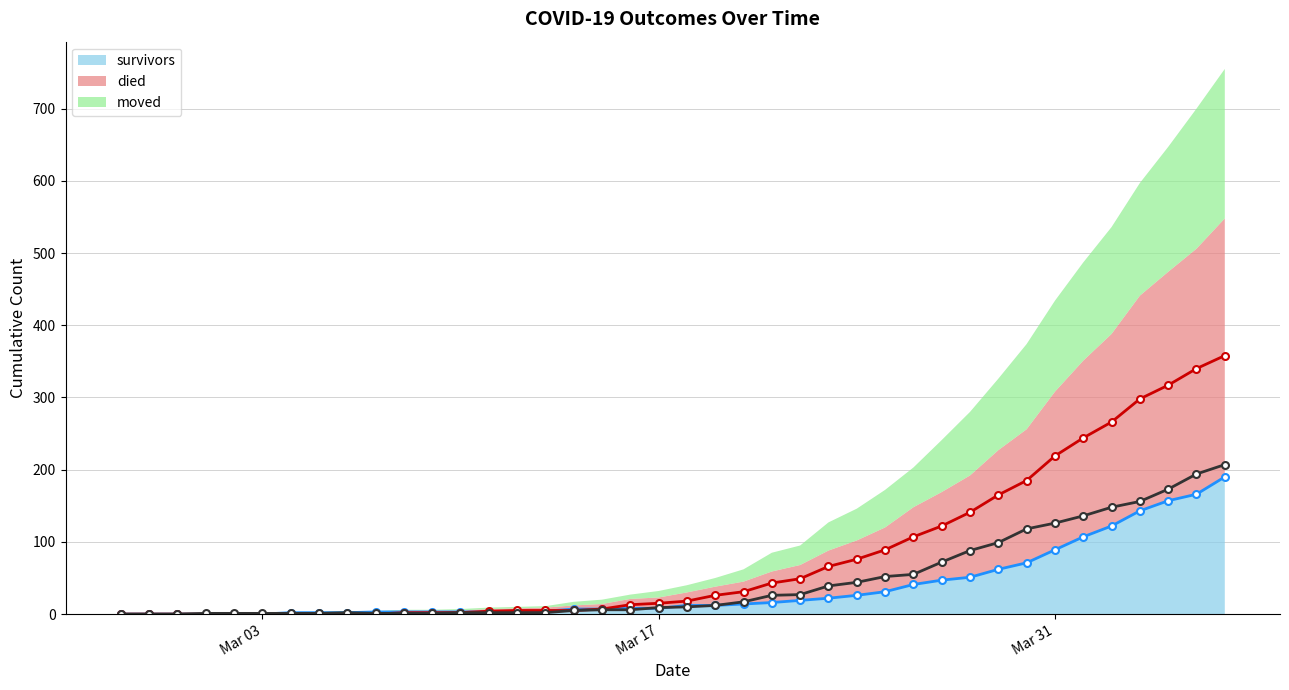

At how many categories does at least one series exceed 305?

3